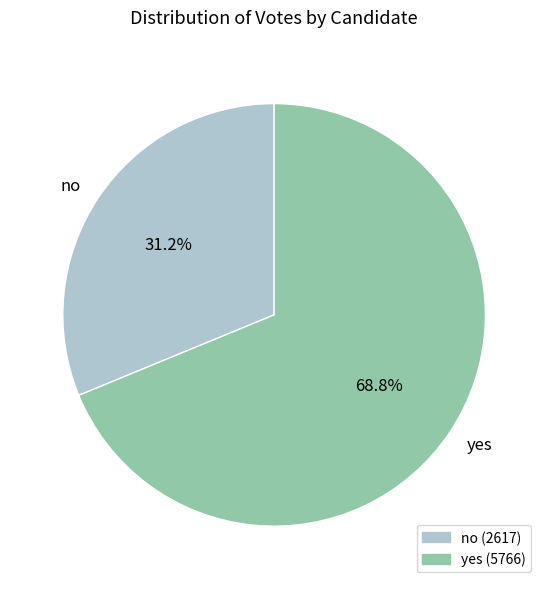

Which category accounts for the majority?

yes